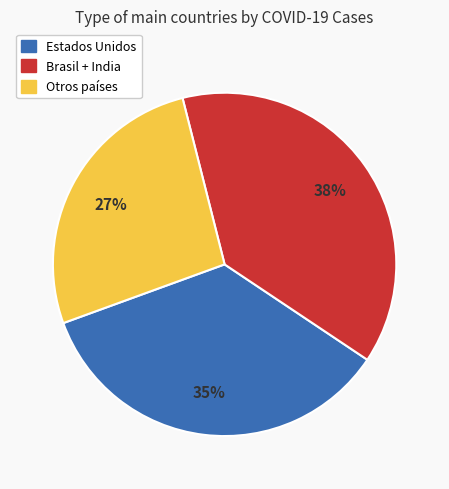

To the nearest percent, what is the average slice percentage?

33%